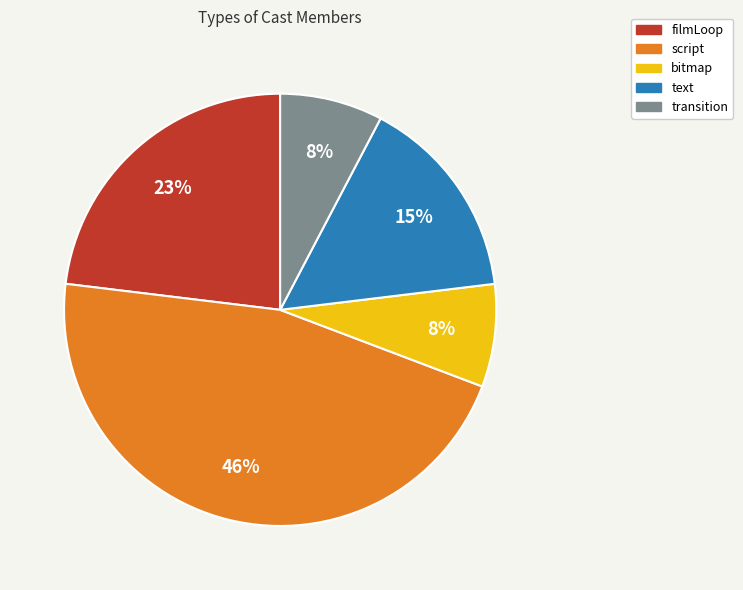

Which has a higher value, bitmap or text?

text